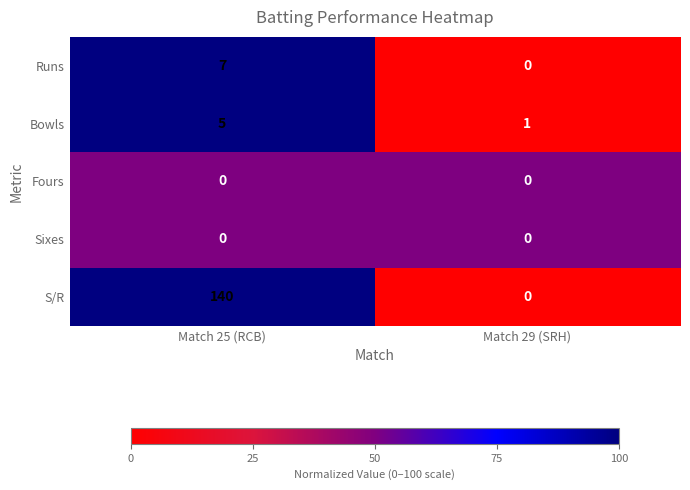

Which label corresponds to the largest value in the chart?

Match 25 (RCB)